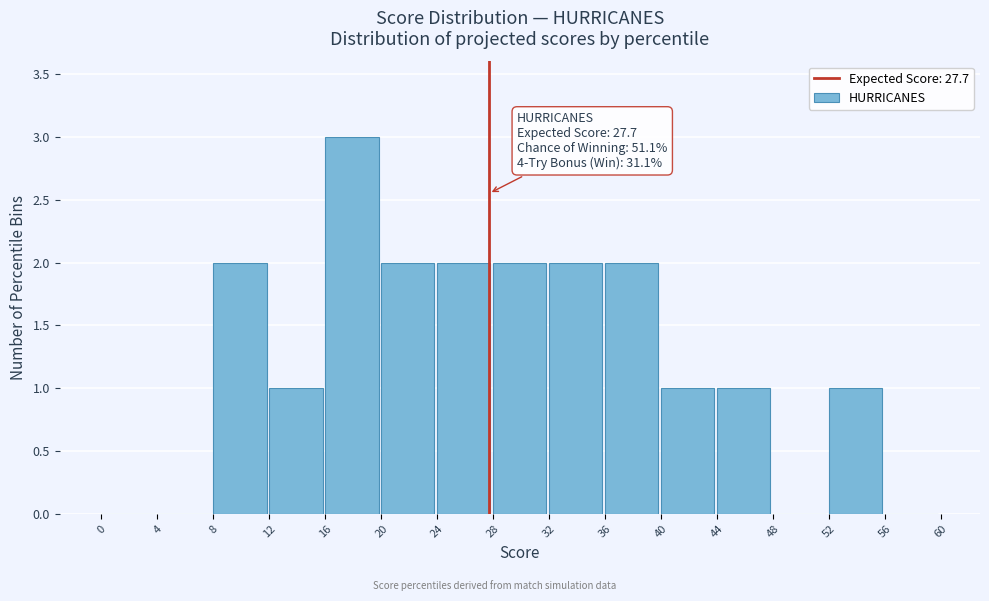

Over which range of the x-axis is the bar tallest?

16 to 20